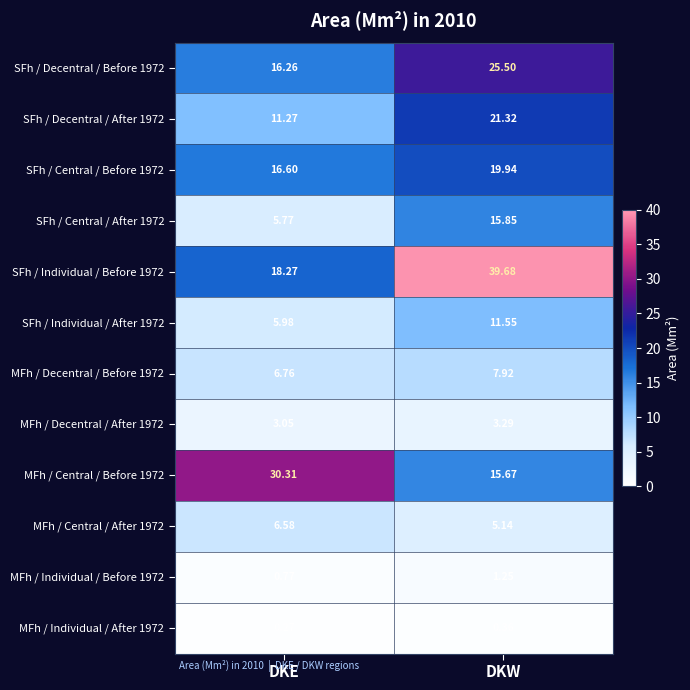

Which label corresponds to the largest value in the chart?

DKW